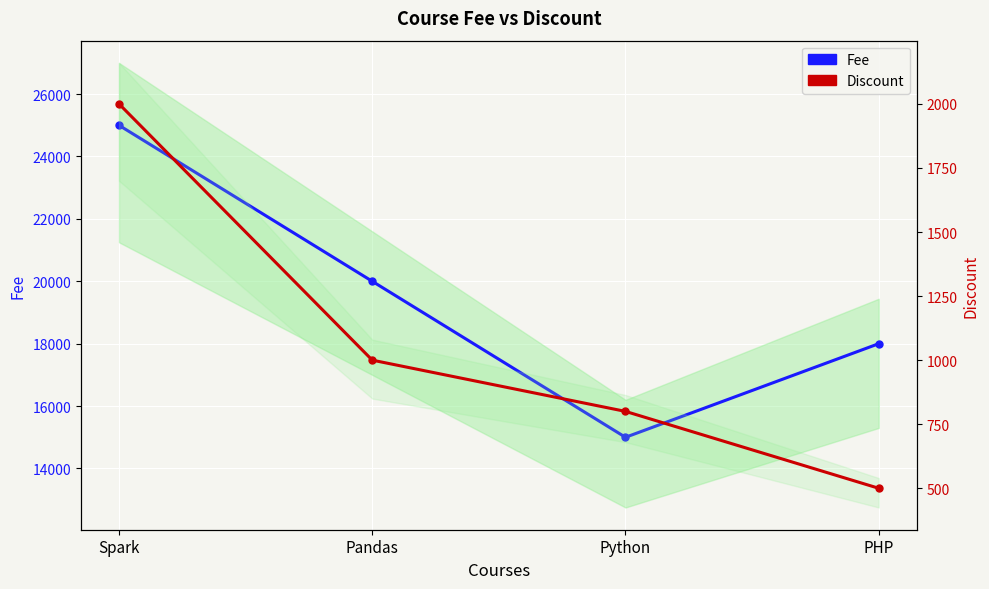

What is the total value across all series at PHP?

18500